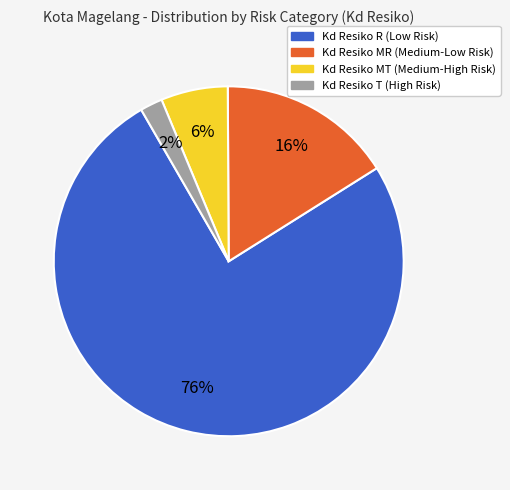

To the nearest percent, what is the average slice percentage?

25%